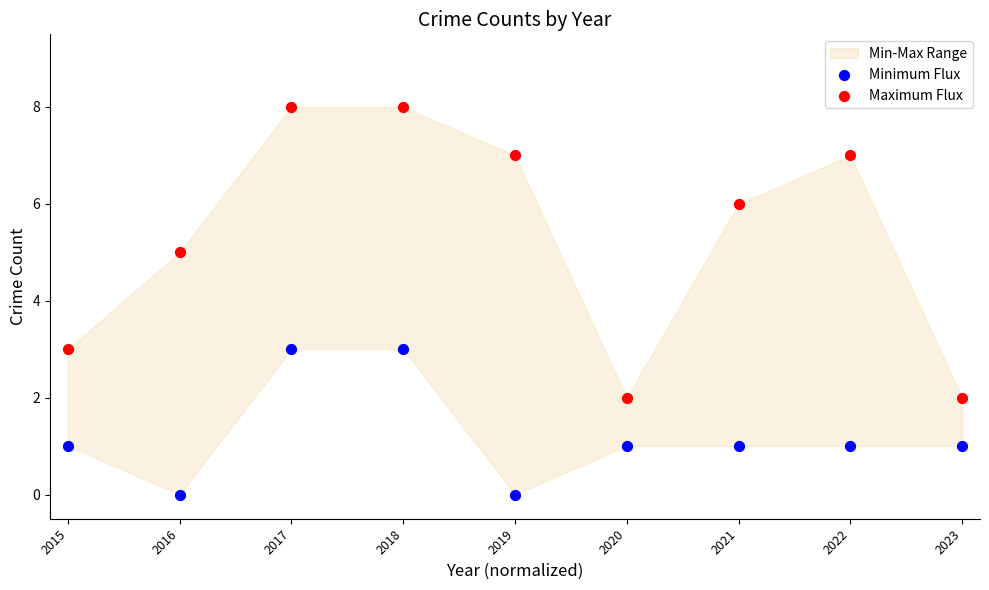

Across all data points, what is the range of Y values (max minus min)?

8